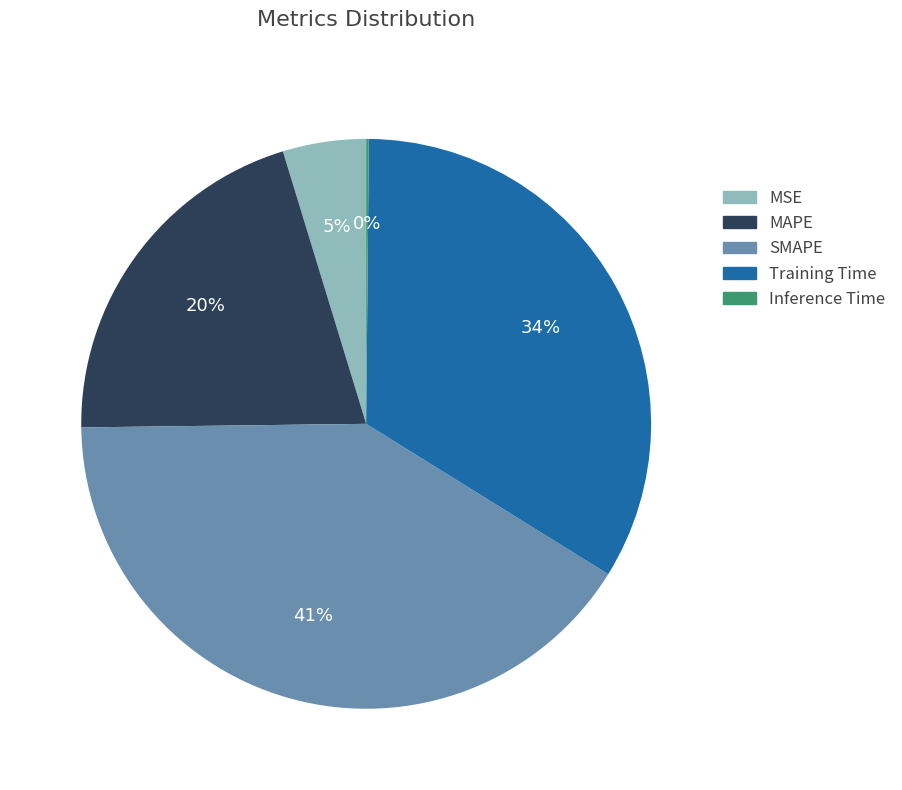

To the nearest percent, what portion does Training Time represent?

34%